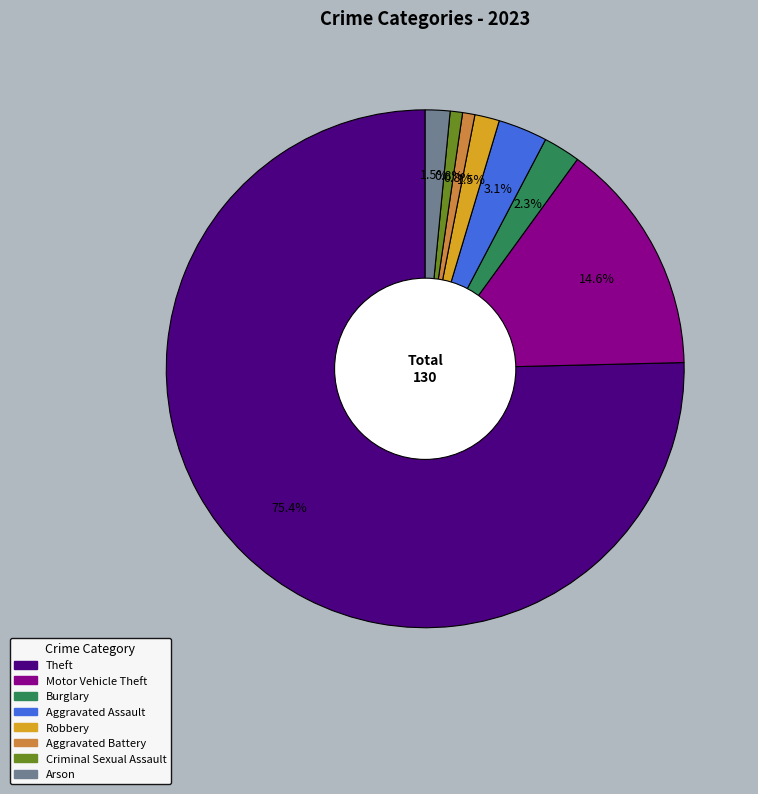

Is it true that Theft is 62% of the pie?

False